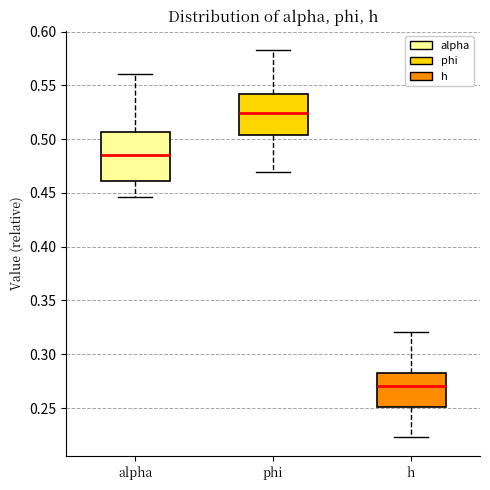

Which box's median line is the highest?

phi